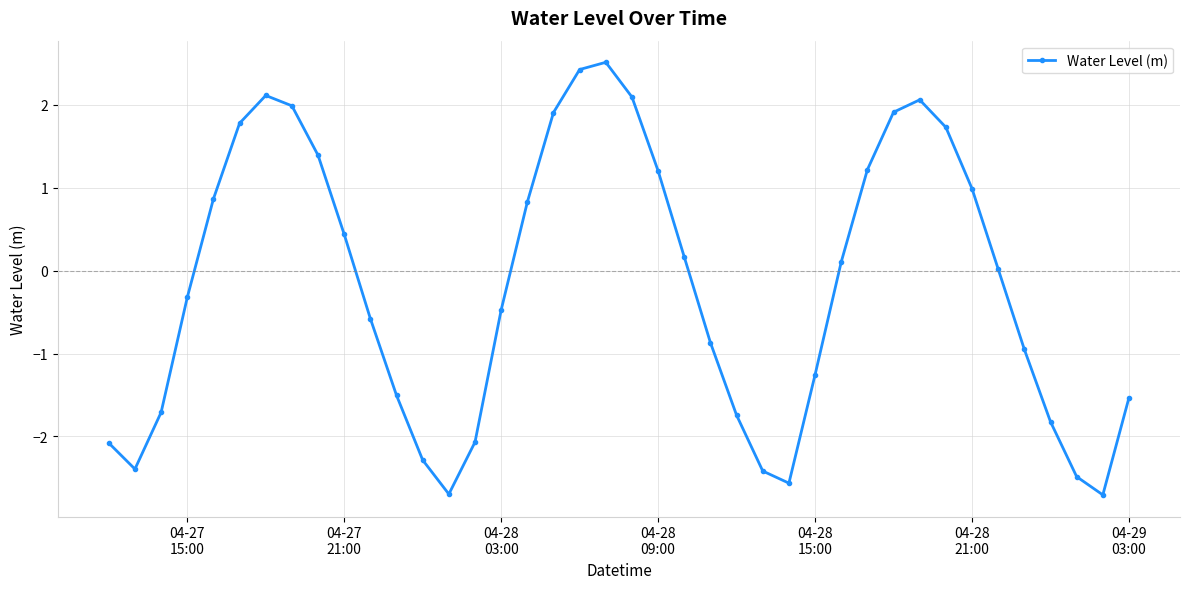

What is the sum of all values?

-6.7